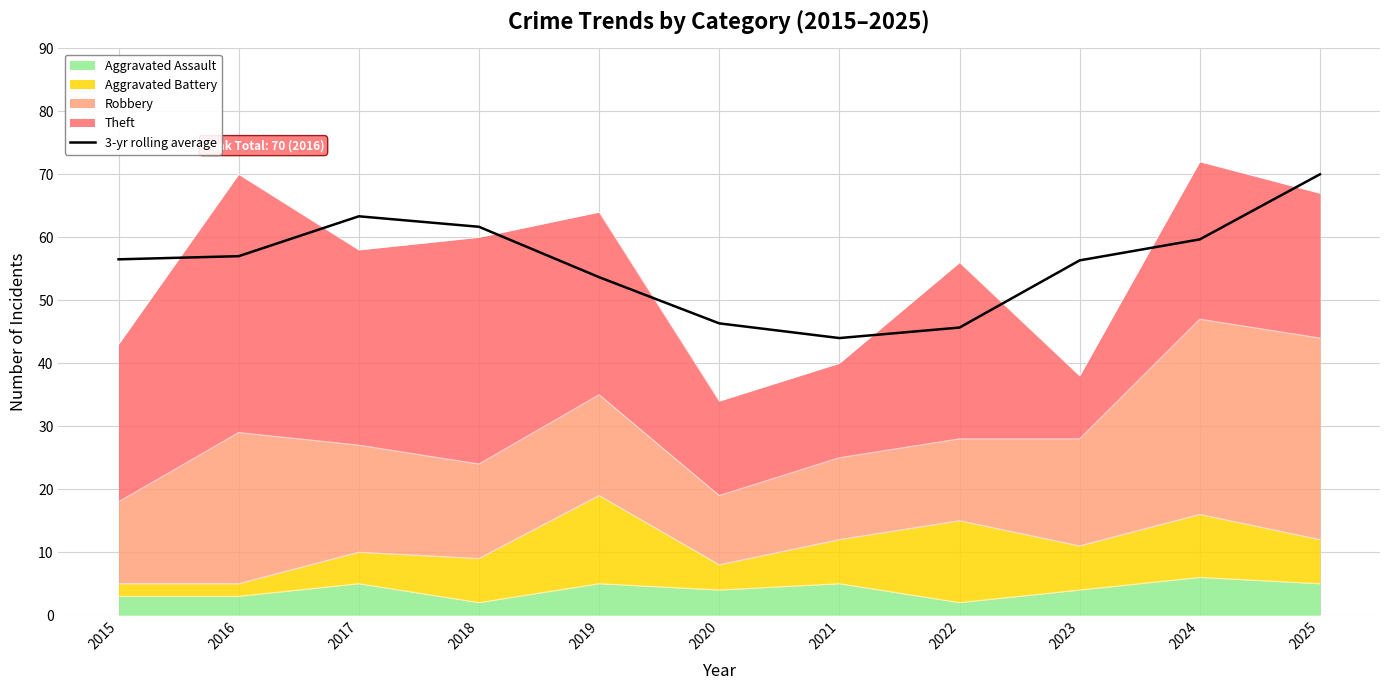

True or false: the data shows 61.7 at 2018.

True